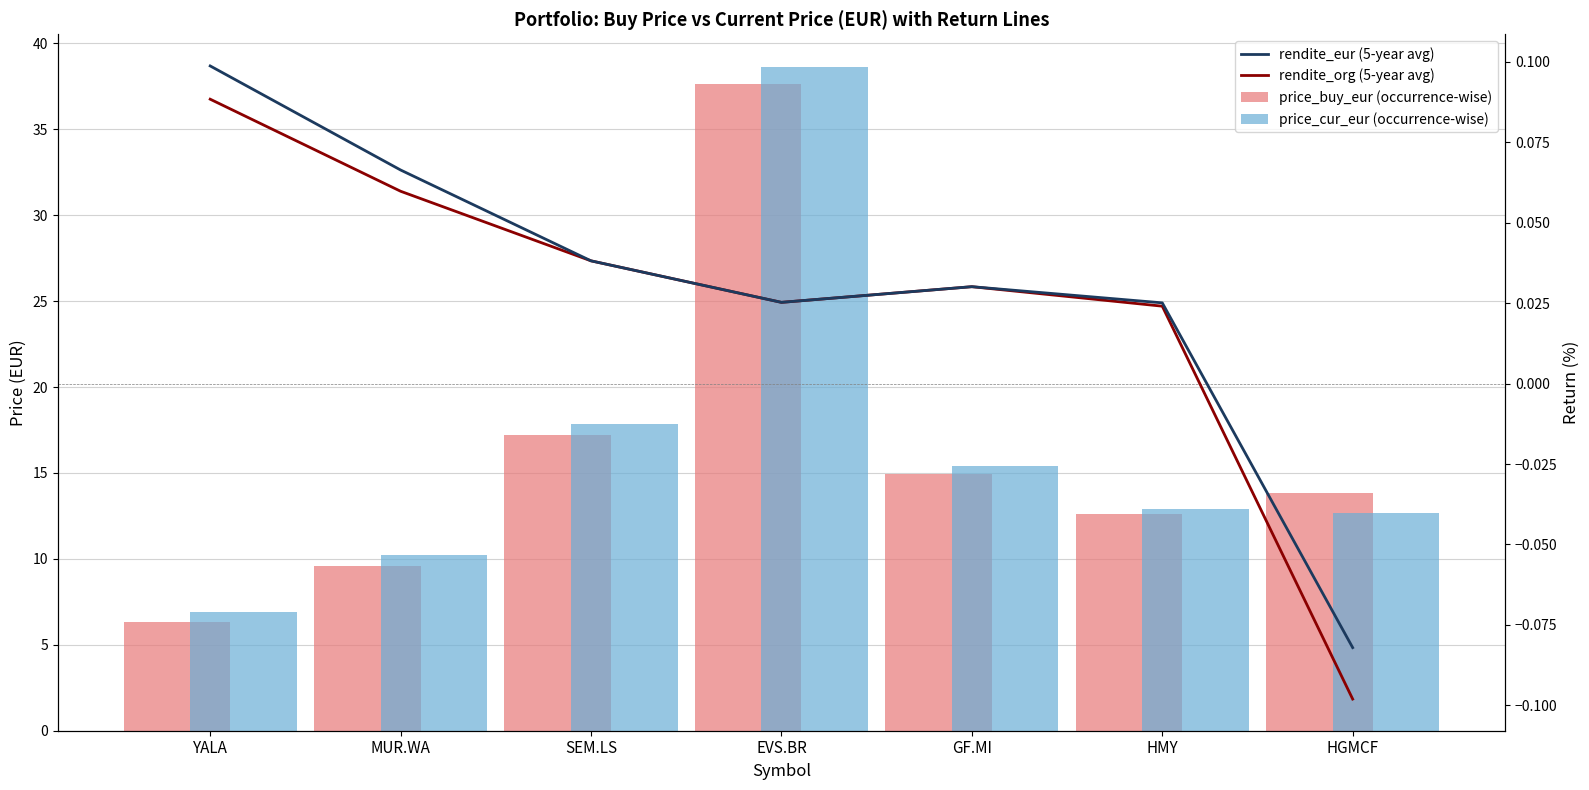

Reading left to right, list all the values displayed in this chart.

price_buy_eur (occurrence-wise): 6.3	9.6	17.2	37.6	14.9	12.6	13.8
price_cur_eur (occurrence-wise): 6.9	10.2	17.9	38.6	15.4	12.9	12.7
rendite_org (5-year avg): 0.1	0.1	0.0	0.0	0.0	0.0	-0.1
rendite_eur (5-year avg): 0.1	0.1	0.0	0.0	0.0	0.0	-0.1